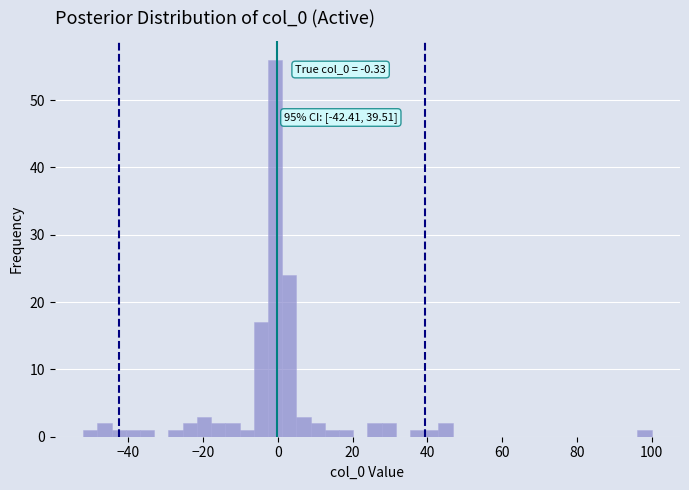

Around what value on the x-axis is the tallest bar? Give the approximate position of its centre, as read against the axis.

0